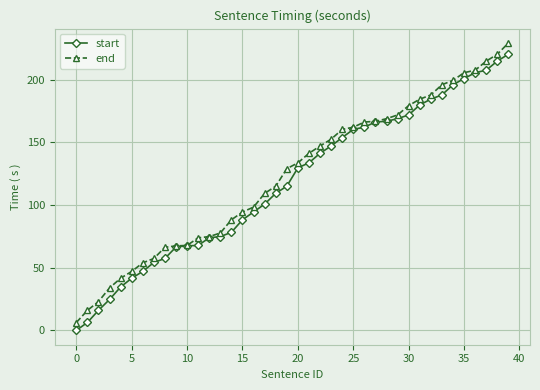

What is the value of the end point at the 37th from the left?

207.5